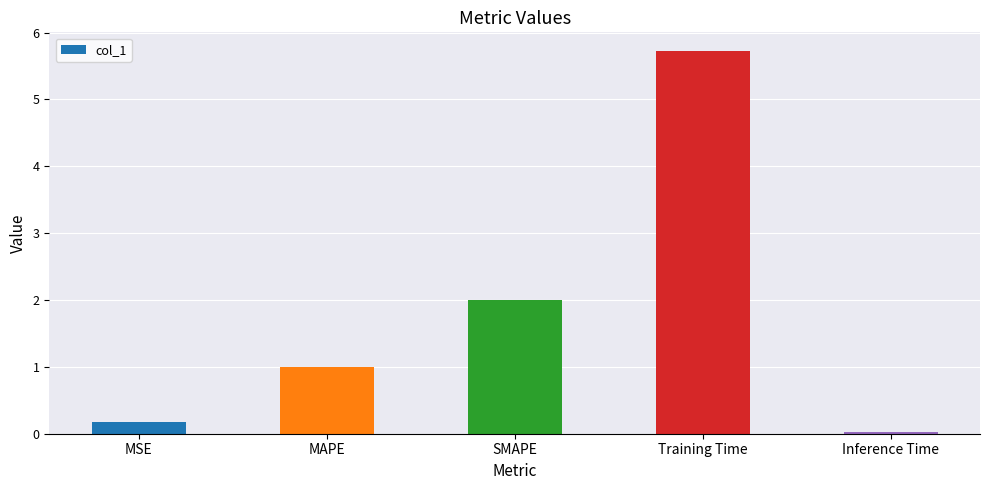

List the labels in order of value, largest first.

Training Time, SMAPE, MAPE, MSE, Inference Time